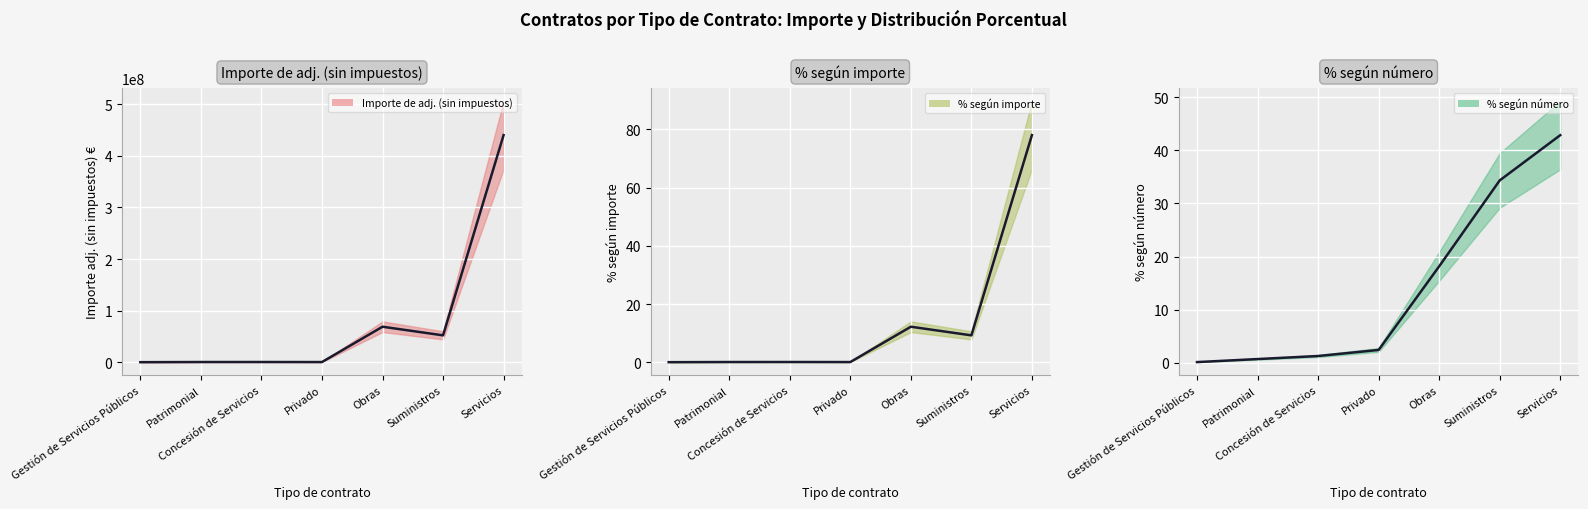

What is the difference between the maximum and minimum values in the Importe de adj. (sin impuestos) (line) series?

439500472.9